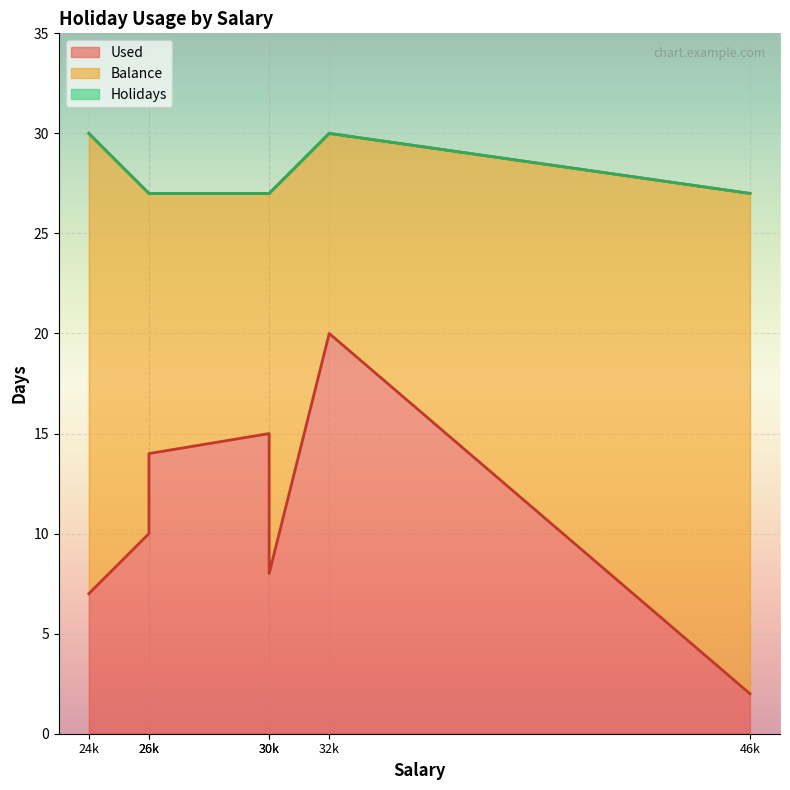

True or false: Used has more than 1 points higher than both neighbors.

True